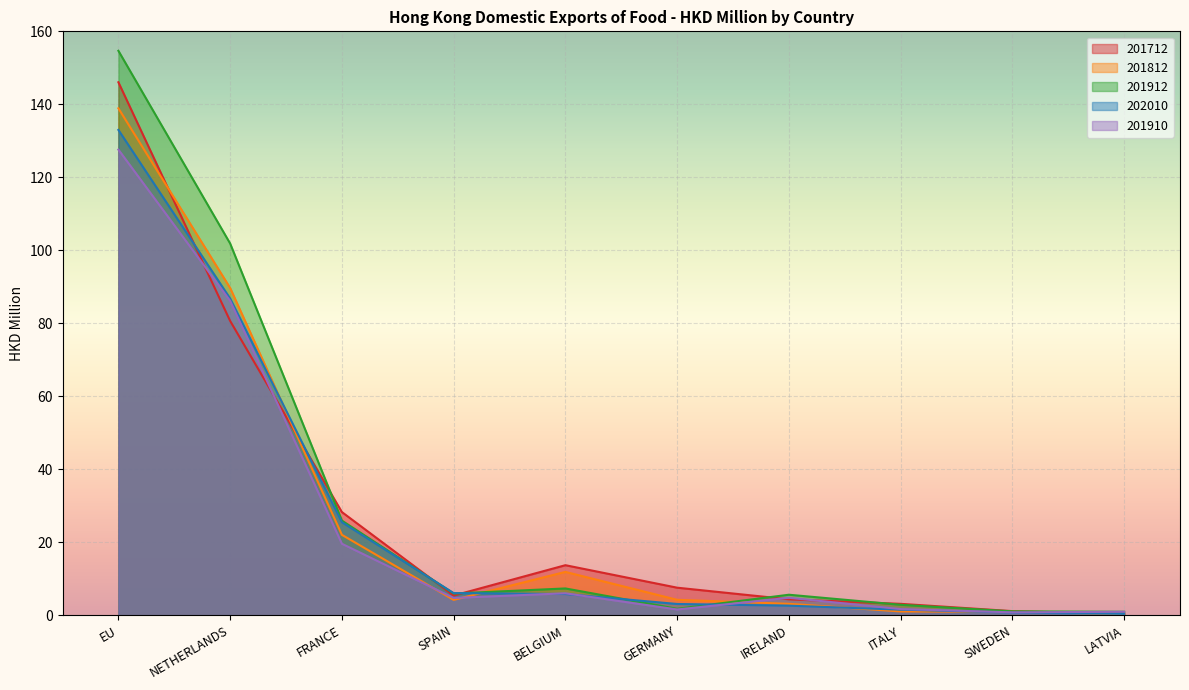

What is the difference between the highest and lowest values at BELGIUM?

7.9